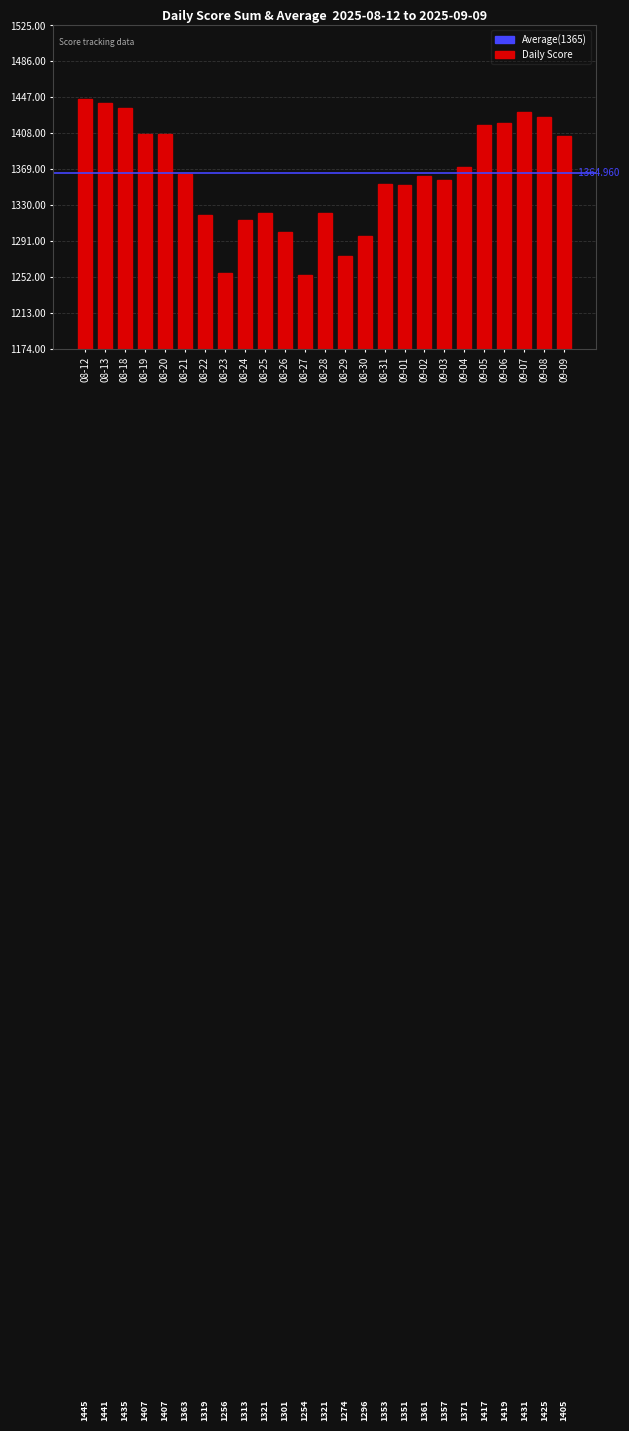

Which has a higher value, 09-05 or 08-30?

09-05